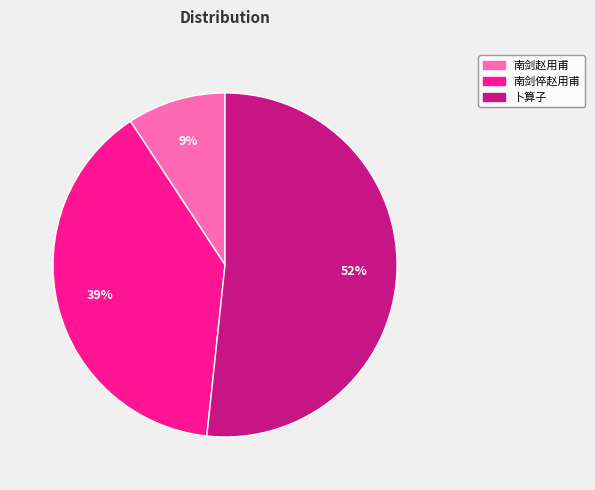

Is there any slice that represents more than half of the pie?

Yes